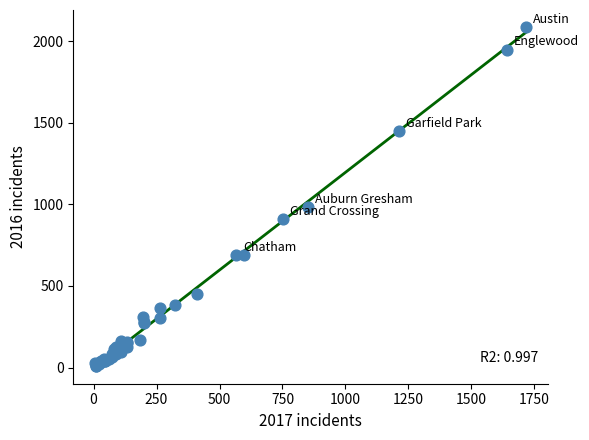

What Y value in the scatter plot is closest to 1048?

983